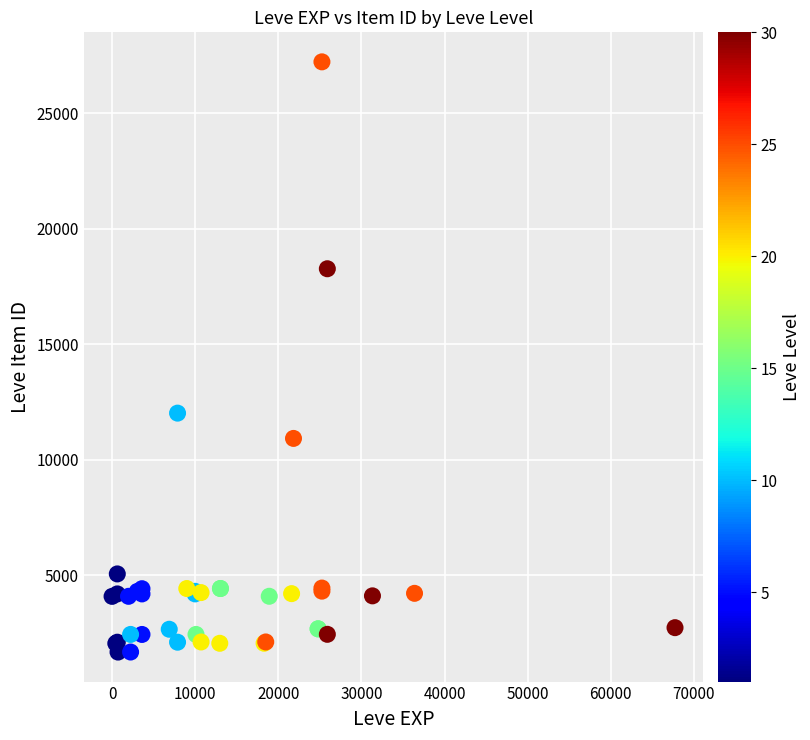

What Y value in the scatter plot is closest to 14448?

12018